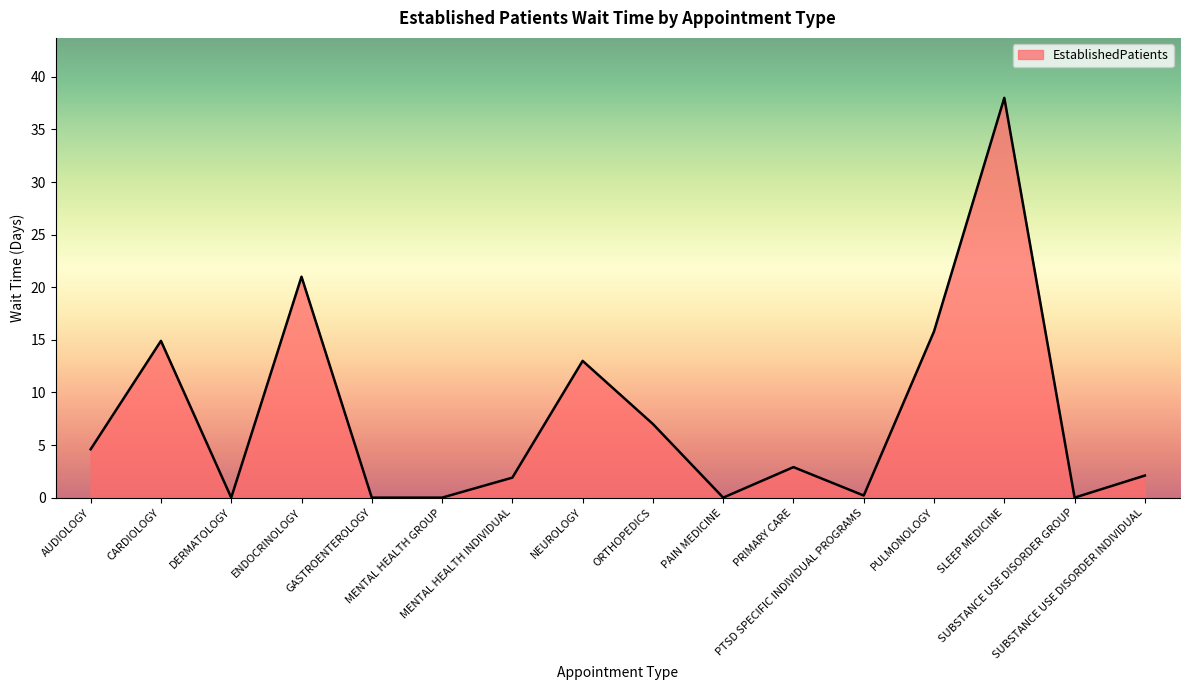

The value at SUBSTANCE USE DISORDER GROUP is -15.0. True or false?

False